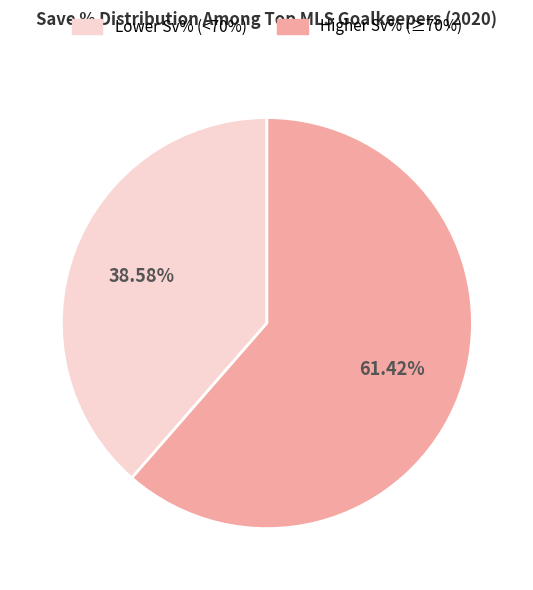

How many slices are in this pie chart?

2